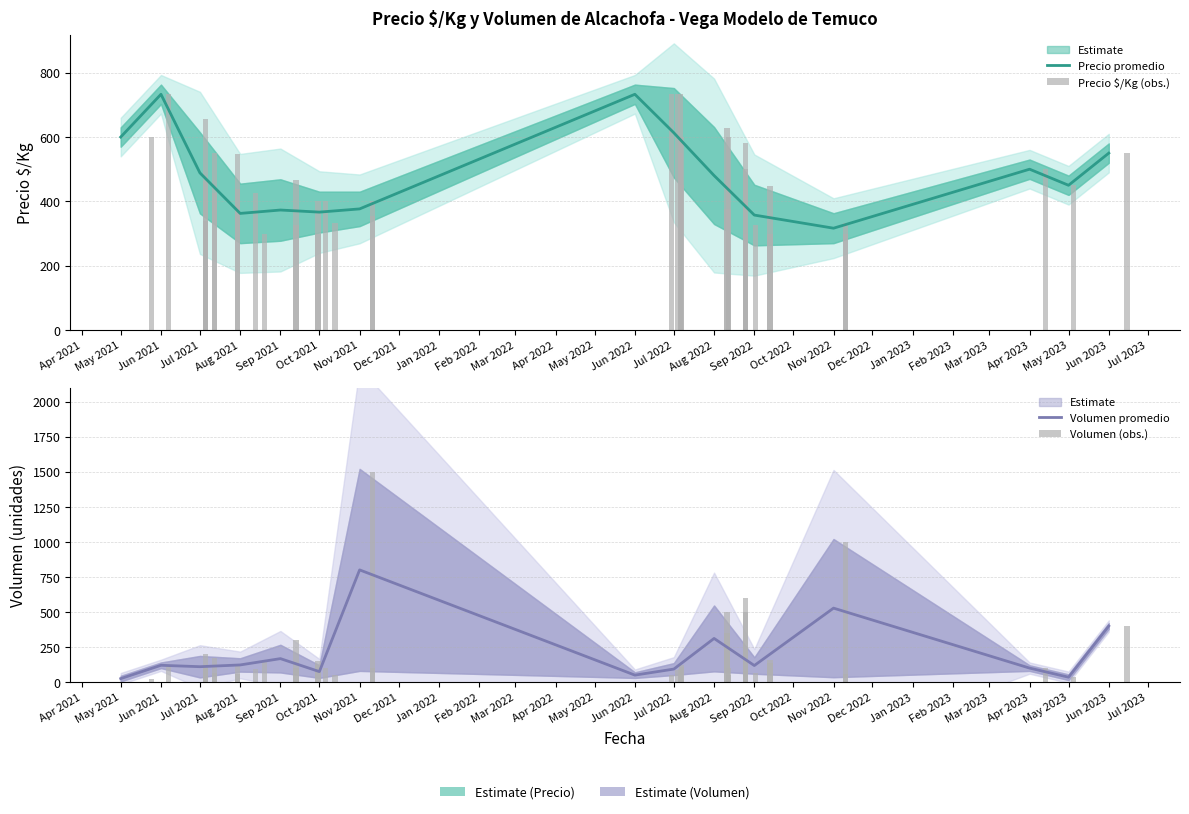

Is it true that Volumen equals 75 at 2021-07-30?

False